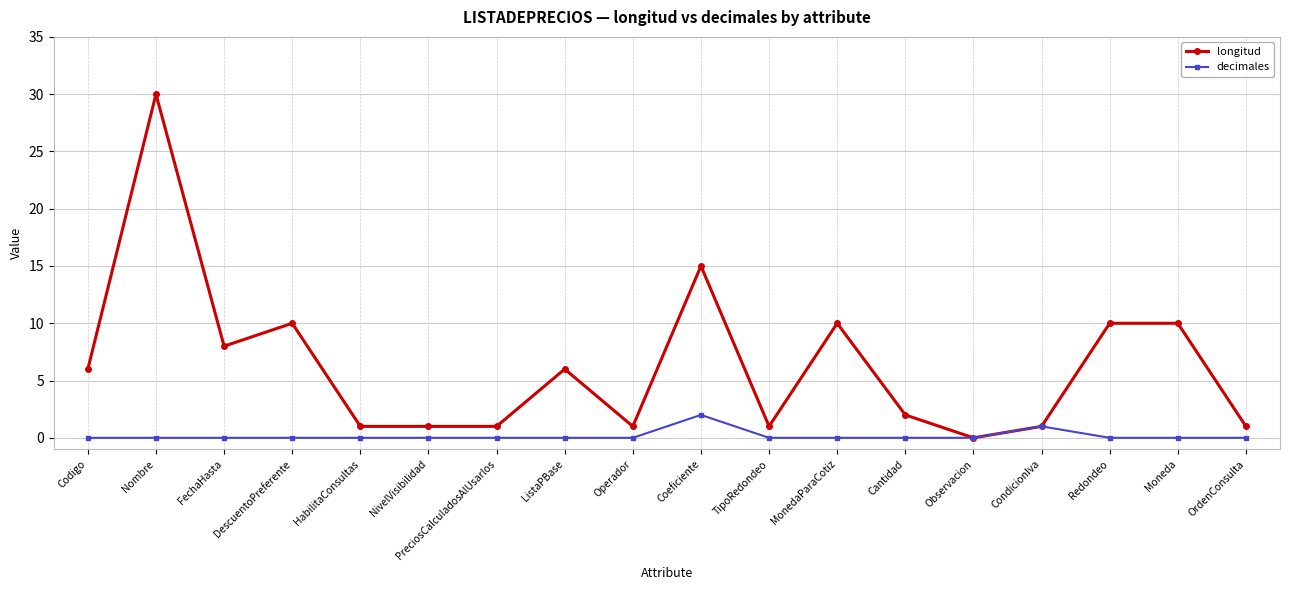

The value of longitud at HabilitaConsultas is 1. True or false?

True